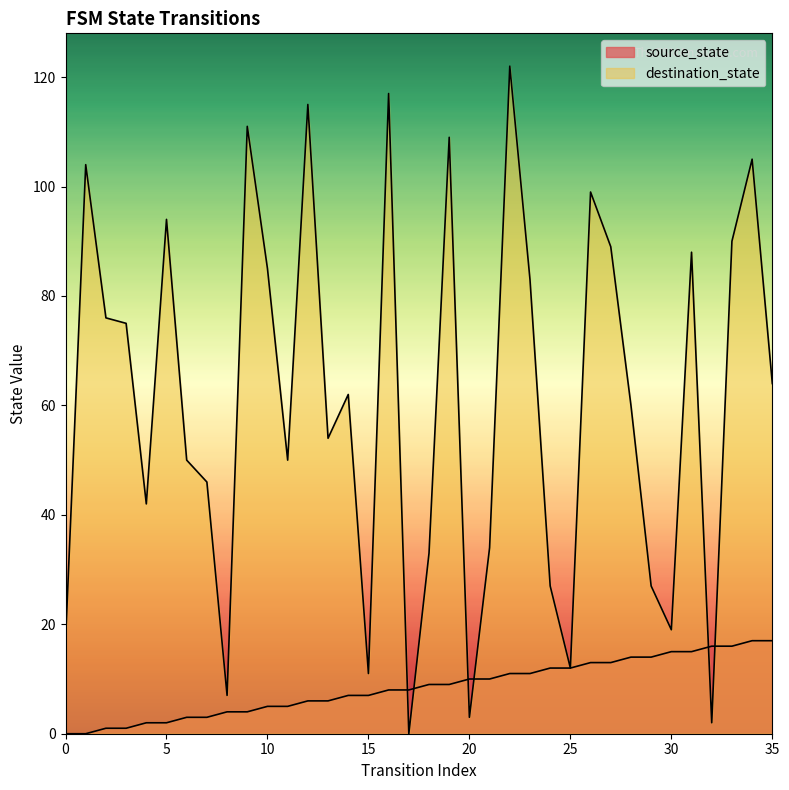

Reading left to right, transcribe all the data shown in this chart.

source_state: 0	0	1	1	2	2	3	3	4	4	5	5	6	6	7	7	8	8	9	9	10	10	11	11	12	12	13	13	14	14	15	15	16	16	17	17
destination_state: 17	104	76	75	42	94	50	46	7	111	85	50	115	54	62	11	117	0	33	109	3	34	122	83	27	12	99	89	60	27	19	88	2	90	105	64